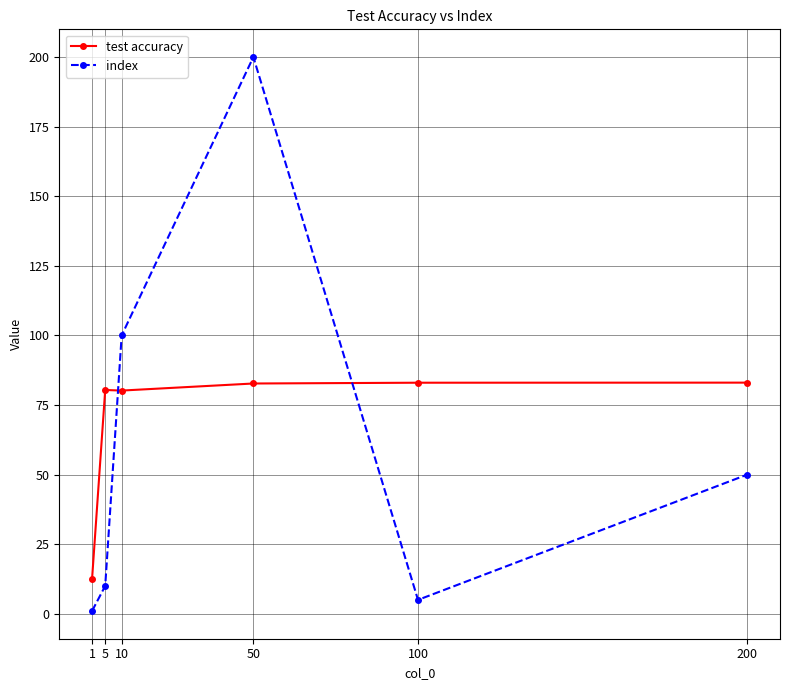

What is the total value across all series at 10?

180.2